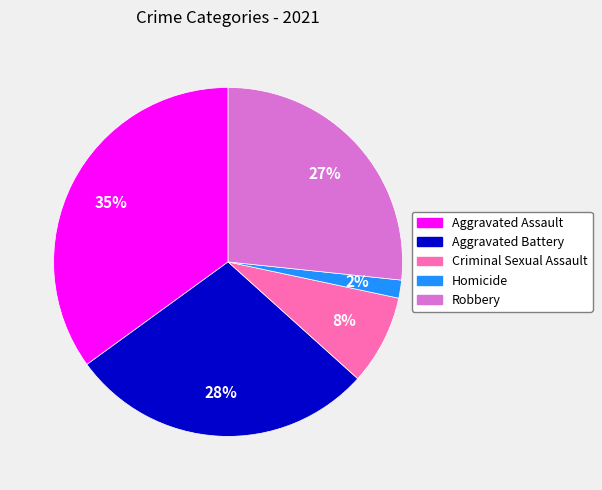

Combined, do Homicide and Aggravated Assault account for over 50%?

No